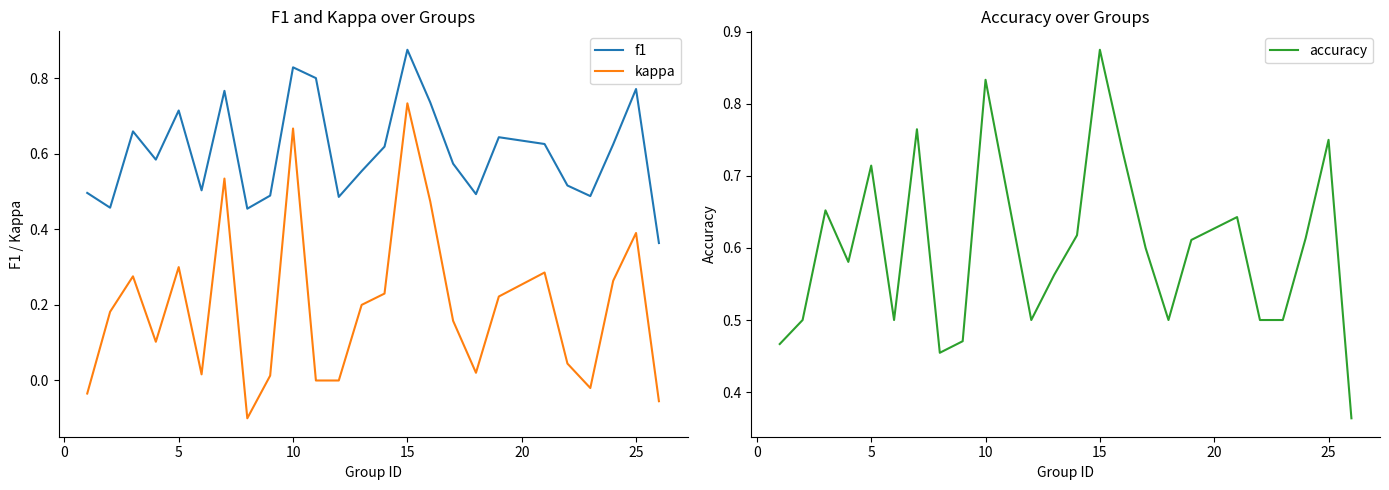

Does the chart have visible grid lines?

No